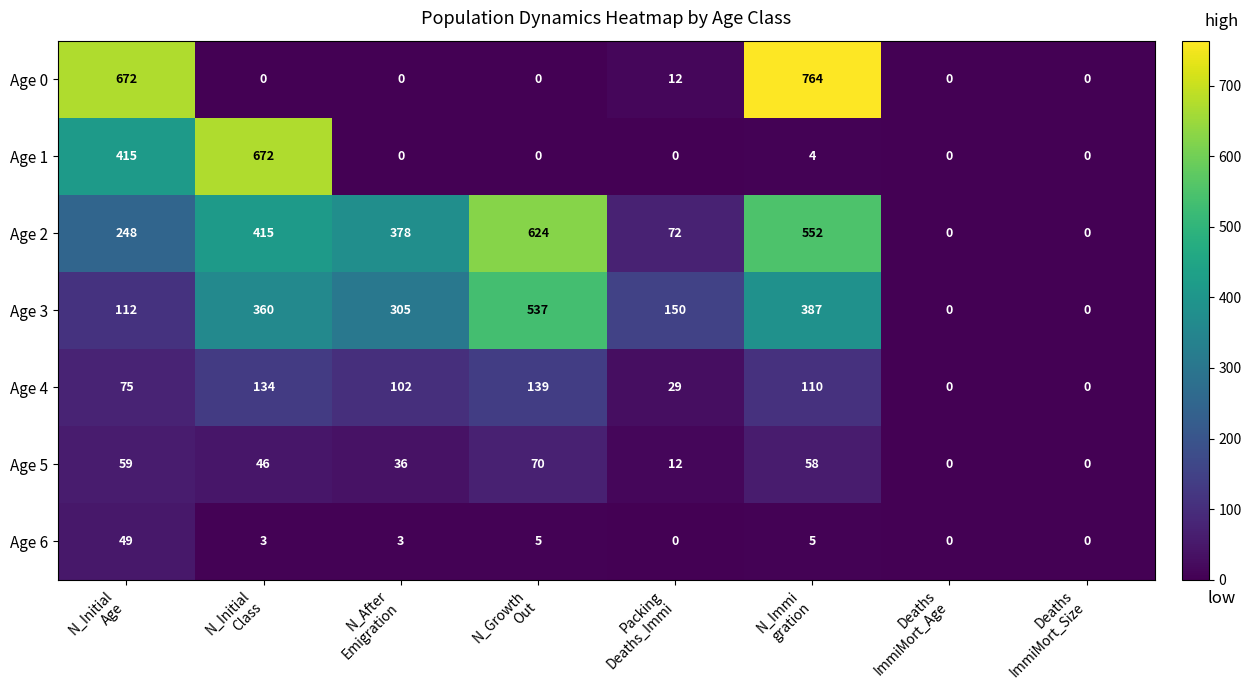

Which series has the largest total across all categories?

Age 2